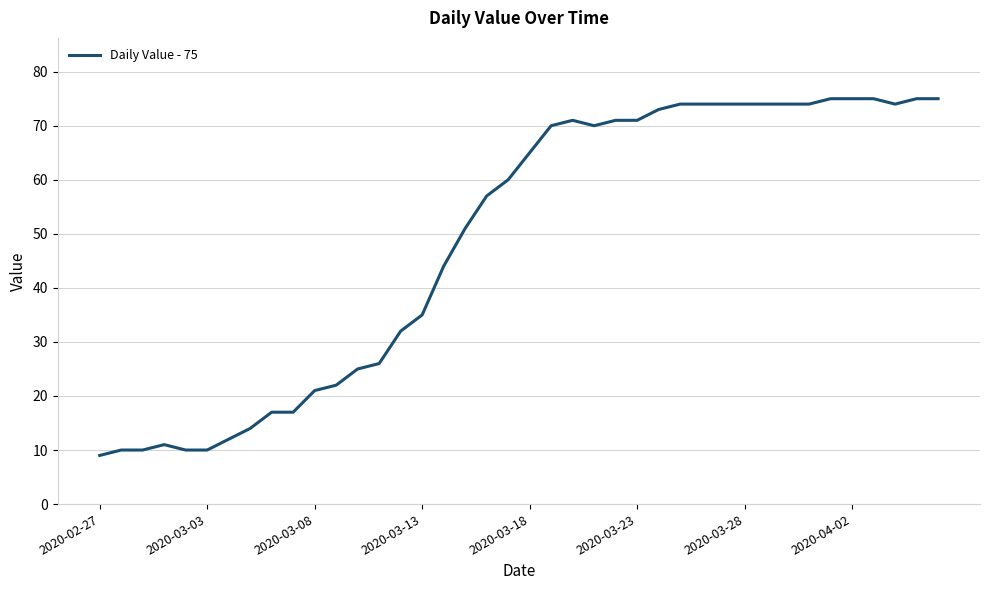

What is the maximum value shown in the chart?

75